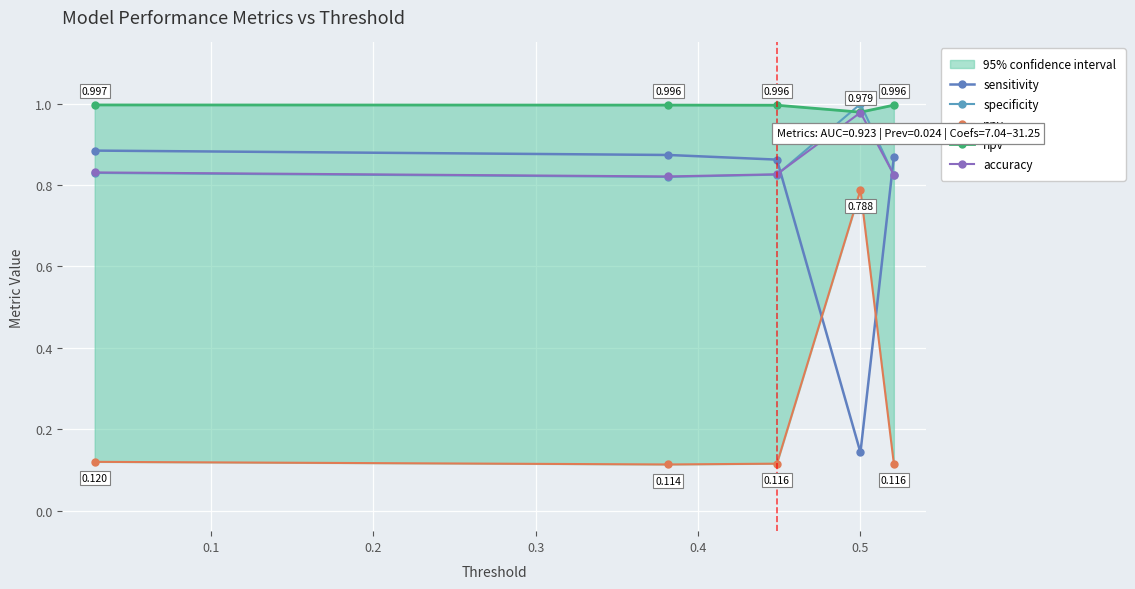

What is the spread (max minus min) of values at 0.5?

0.9